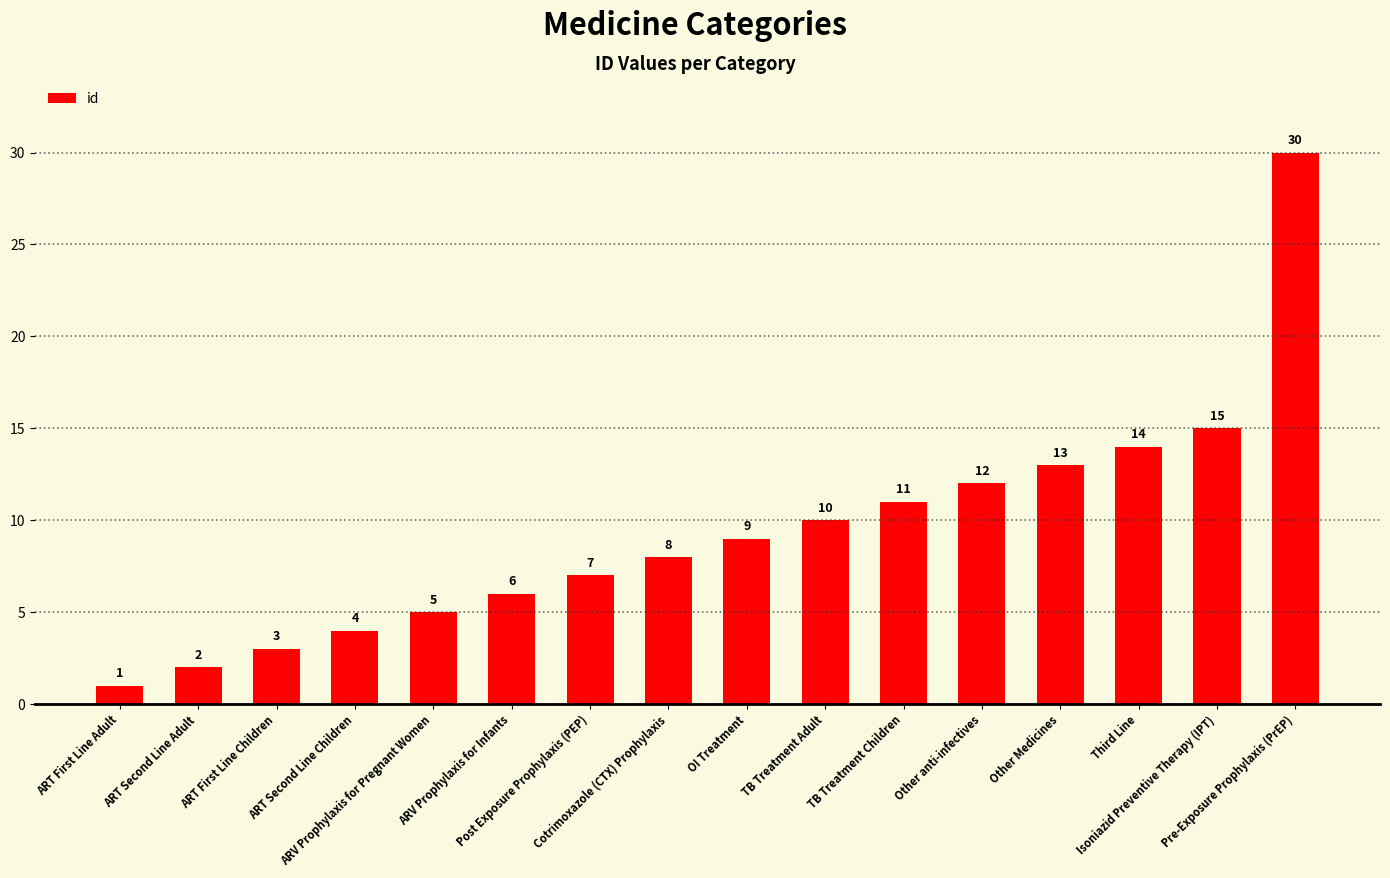

The value at Isoniazid Preventive Therapy (IPT) is 15. True or false?

True